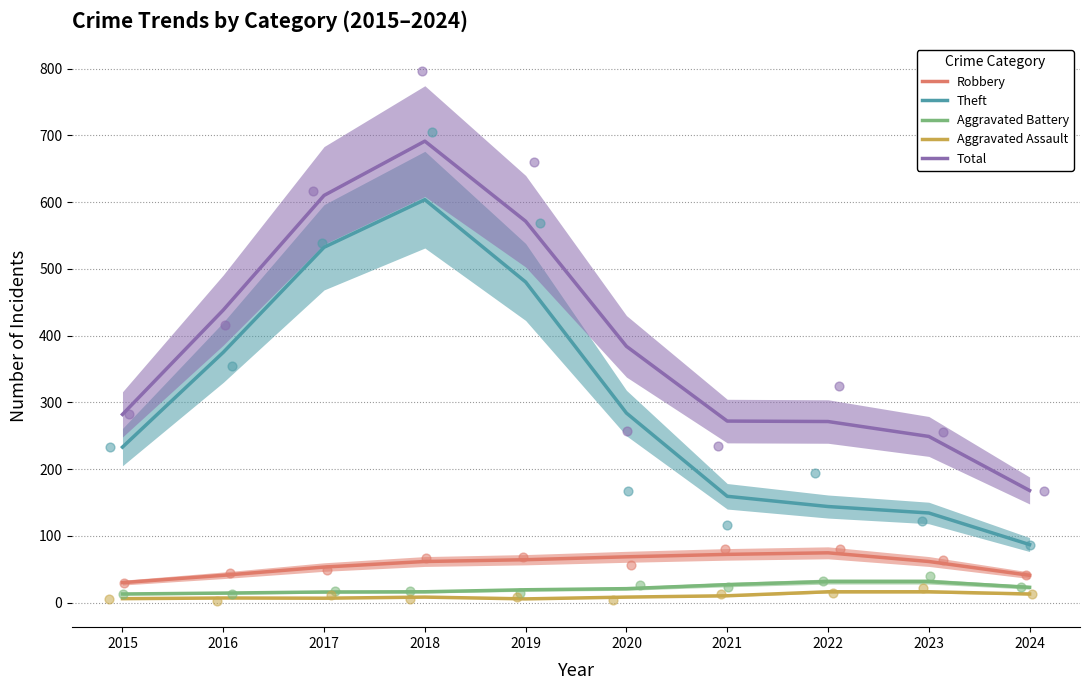

What is the total value across all series at 2020?

766.0